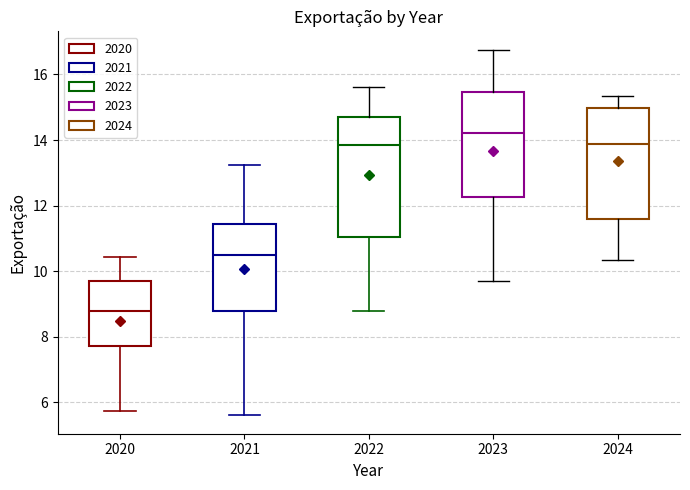

Which box has the highest median line?

2023